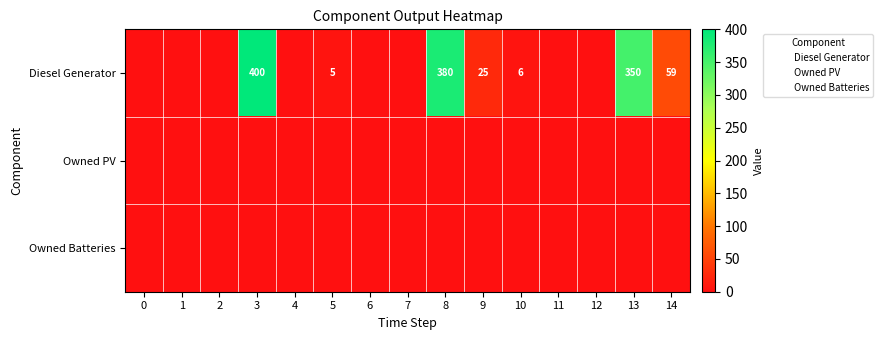

True or false: Diesel Generator has a value of -148 at 11.

False